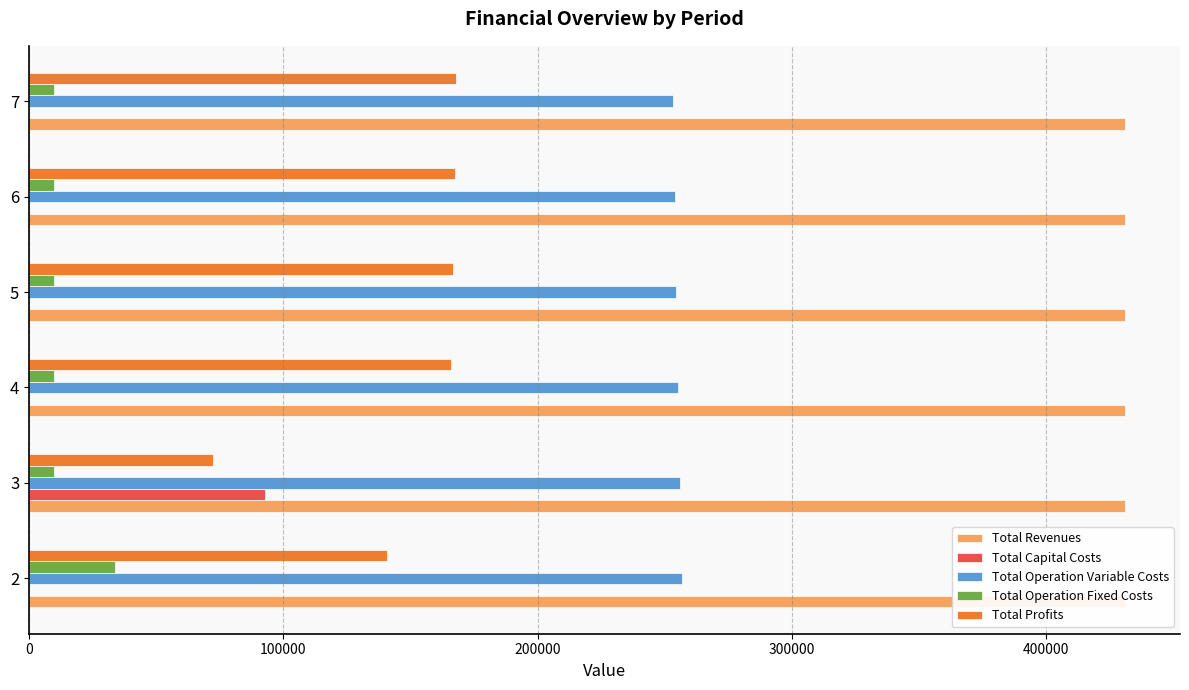

Which series has the widest spread of values?

Total Profits